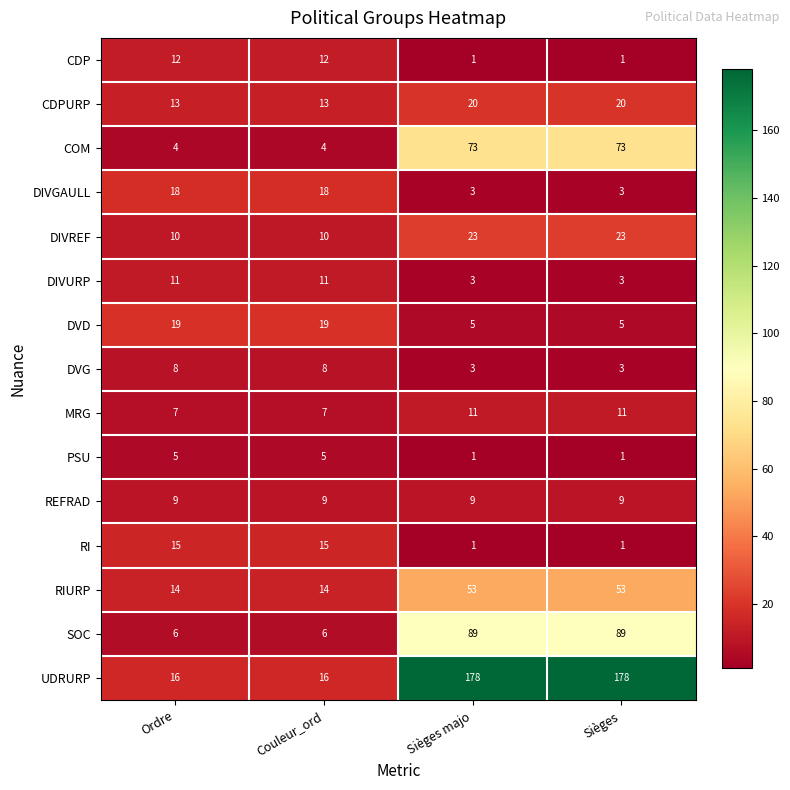

Rank the series at Couleur_ord from highest to lowest value.

DVD, DIVGAULL, UDRURP, RI, RIURP, CDPURP, CDP, DIVURP, DIVREF, REFRAD, DVG, MRG, SOC, PSU, COM